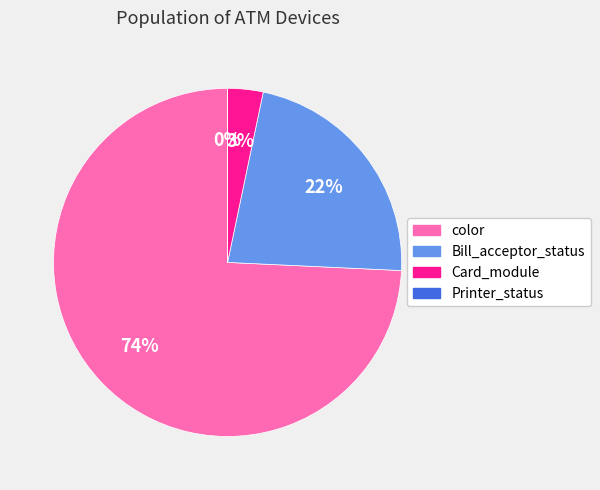

Does any single category account for the majority?

Yes